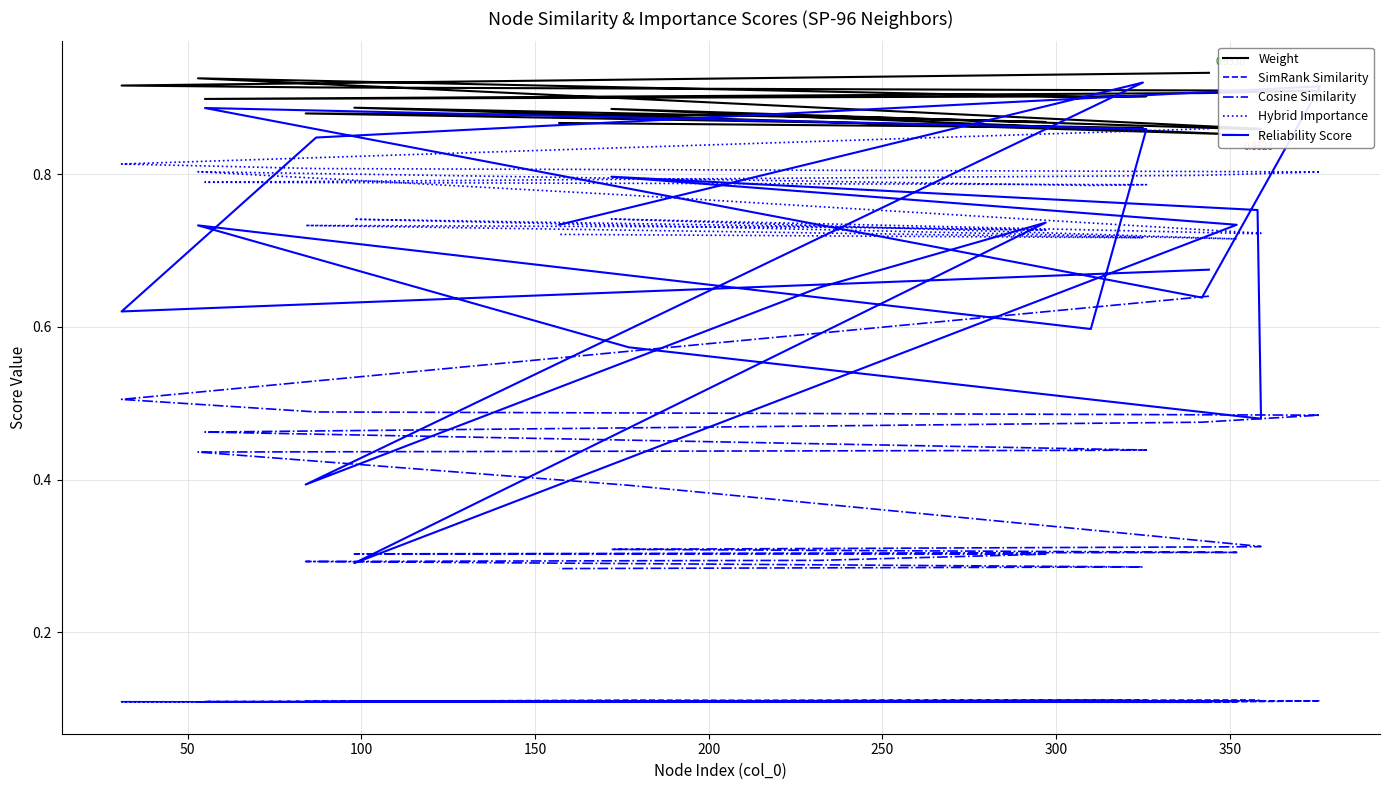

True or false: Reliability Score and SimRank Similarity cross at least once.

False